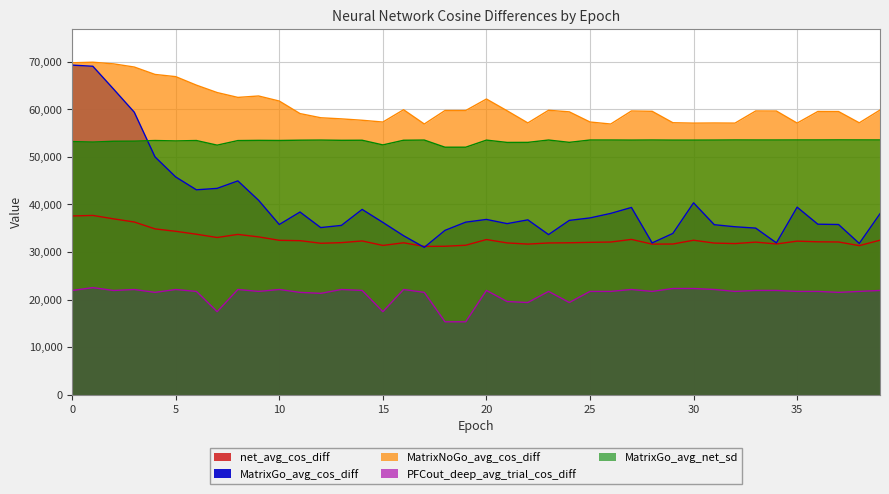

Is the value of PFCout_deep_avg_trial_cos_diff at 2 greater than the value of MatrixGo_avg_cos_diff at 32?

No